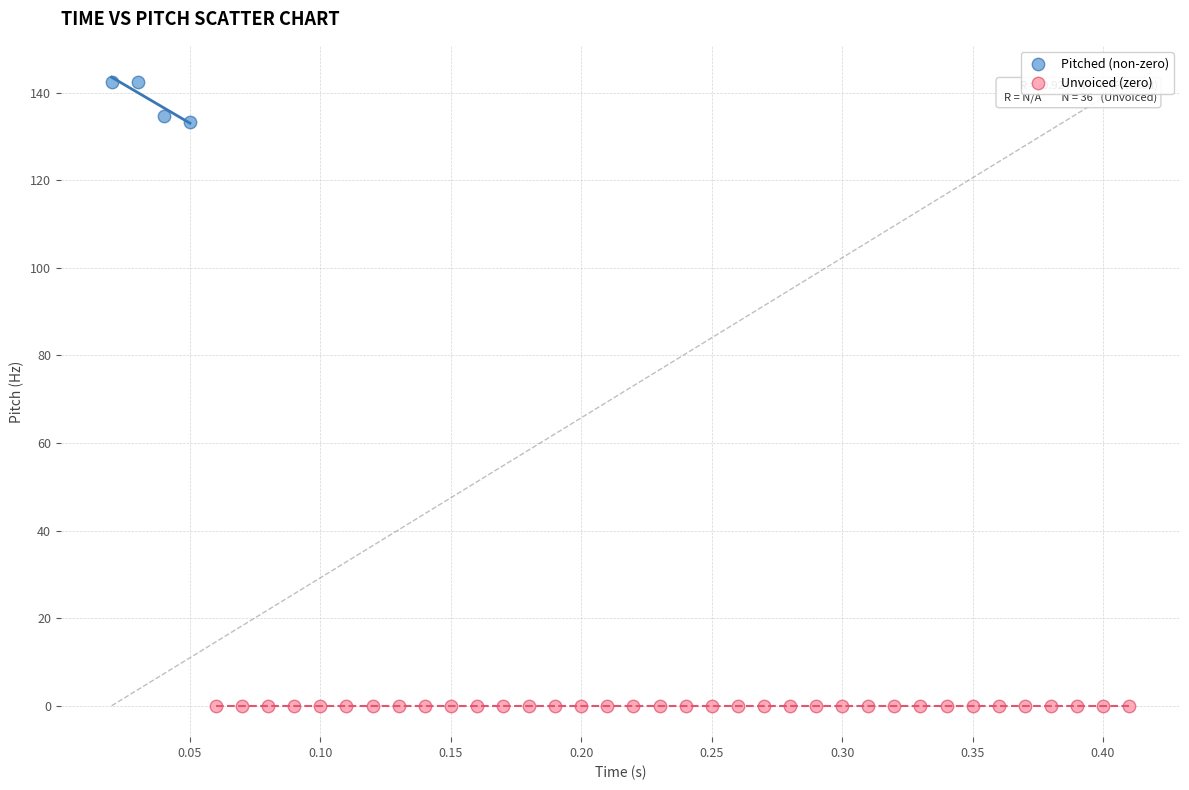

Which series reaches the minimum Y coordinate?

Unvoiced (zero)